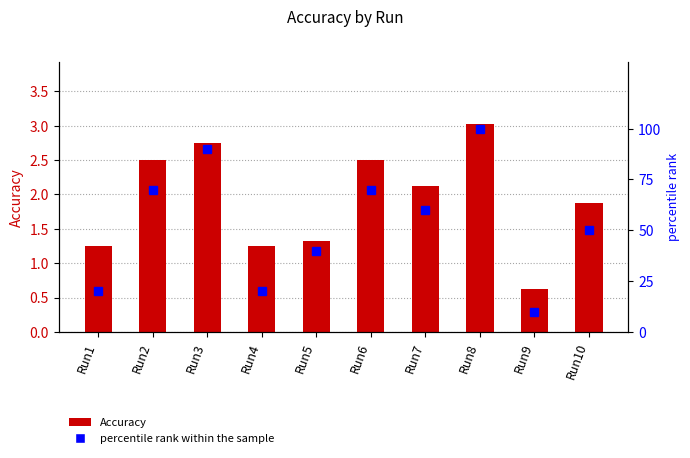

Is the value of percentile rank within the sample at Run8 greater than the value of Accuracy at Run4?

Yes